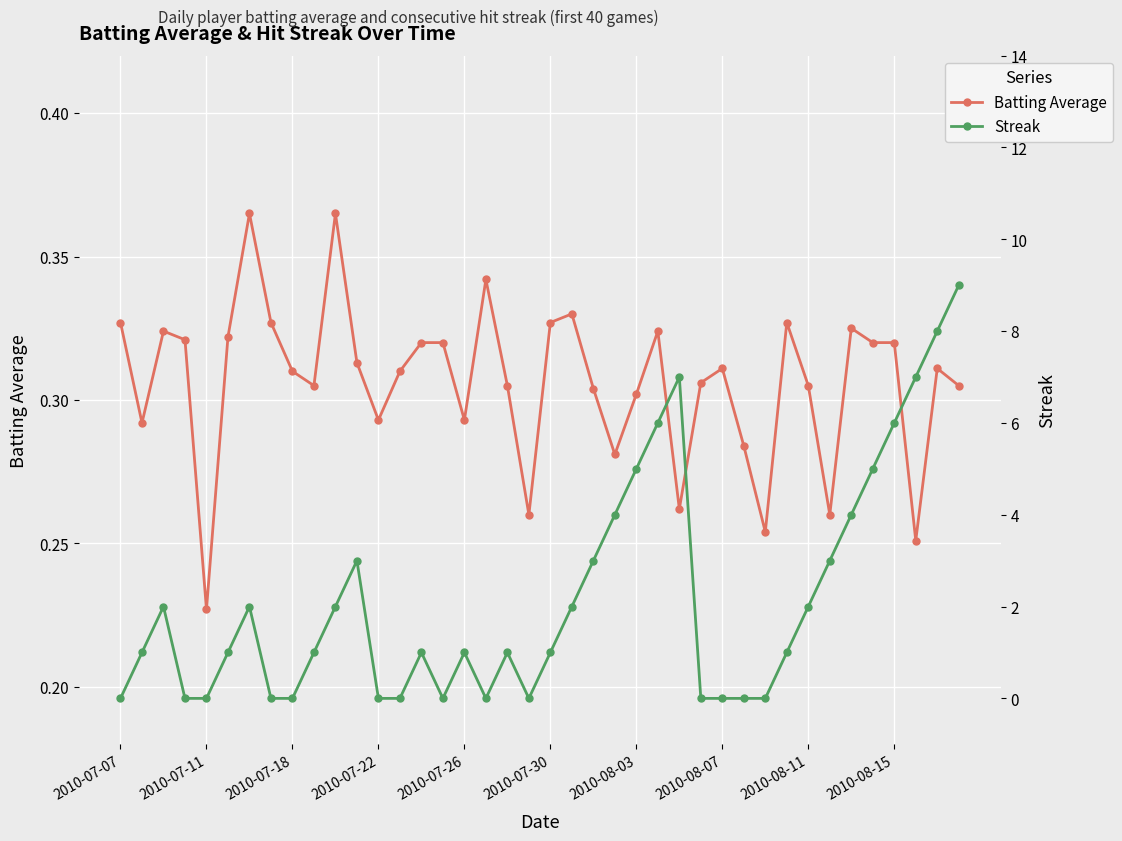

True or false: Batting Average has more than 1 interior local peaks.

True